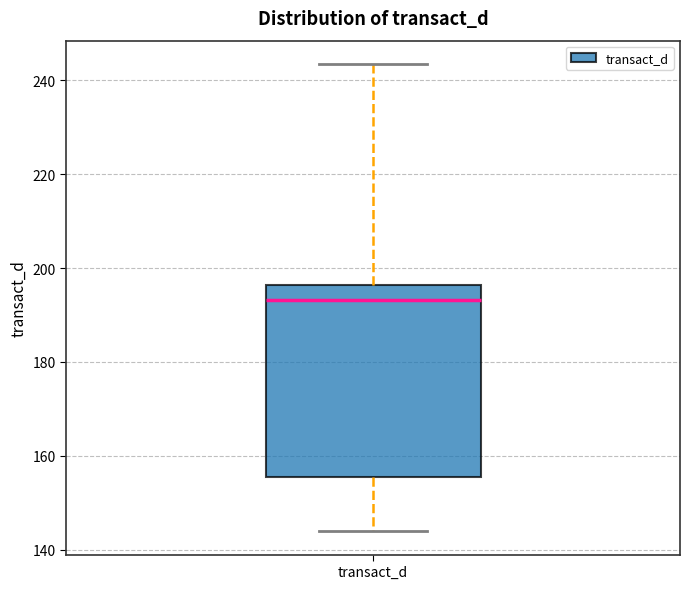

Where does the lower whisker of the box for transact_d end on the y-axis? The values are not printed on the chart, so give them approximately, as read against the axis.

144